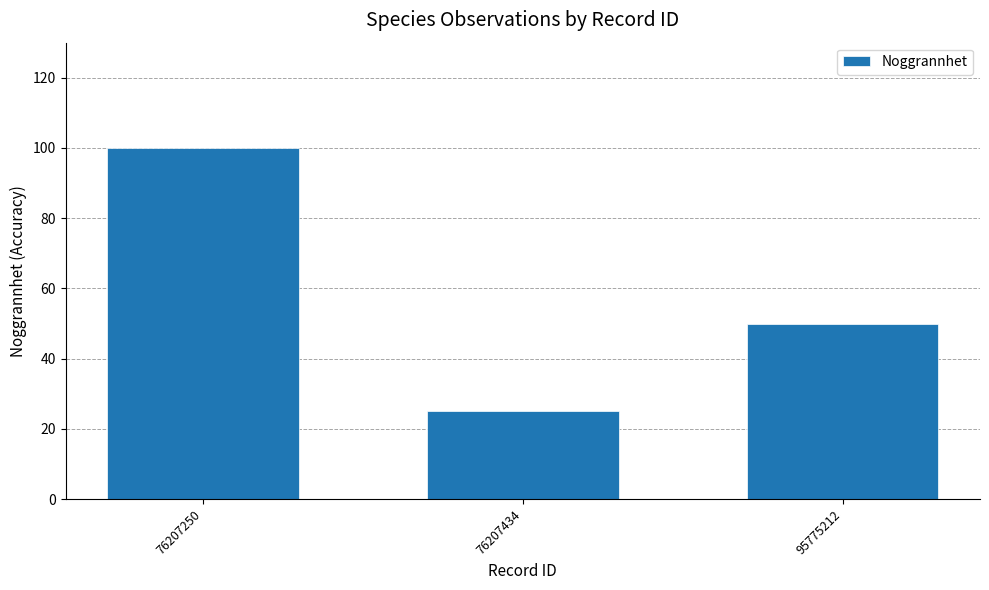

At which category does the chart reach its minimum across all series?

76207434